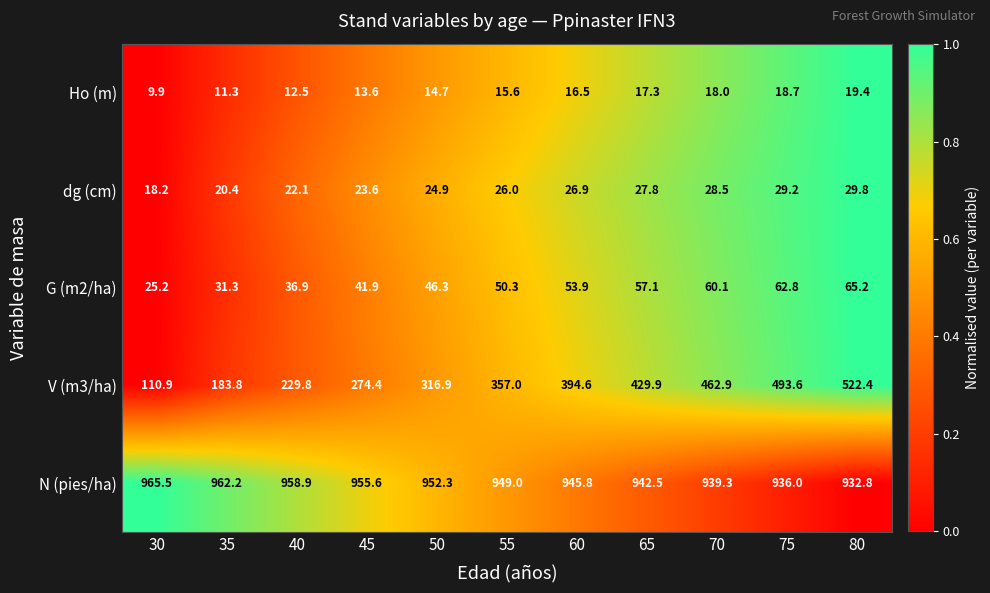

At which label does G (m2/ha) first exceed 50?

55